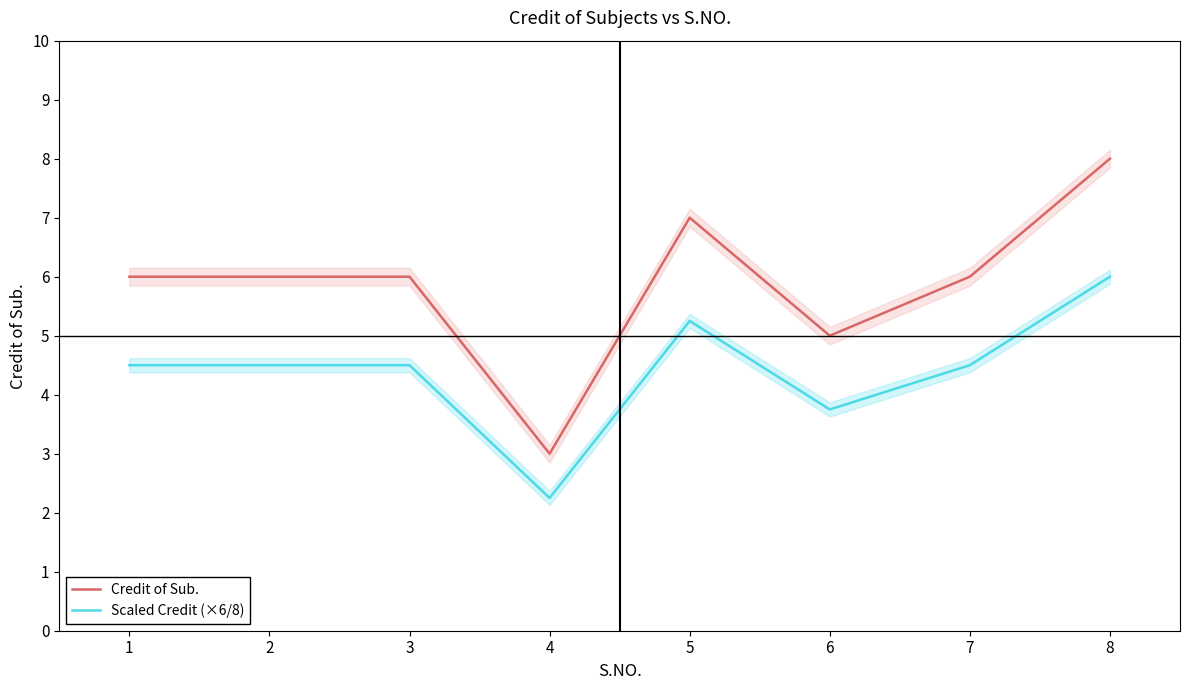

What is the value of the Credit of Sub. point at the 5th from the left?

7.0